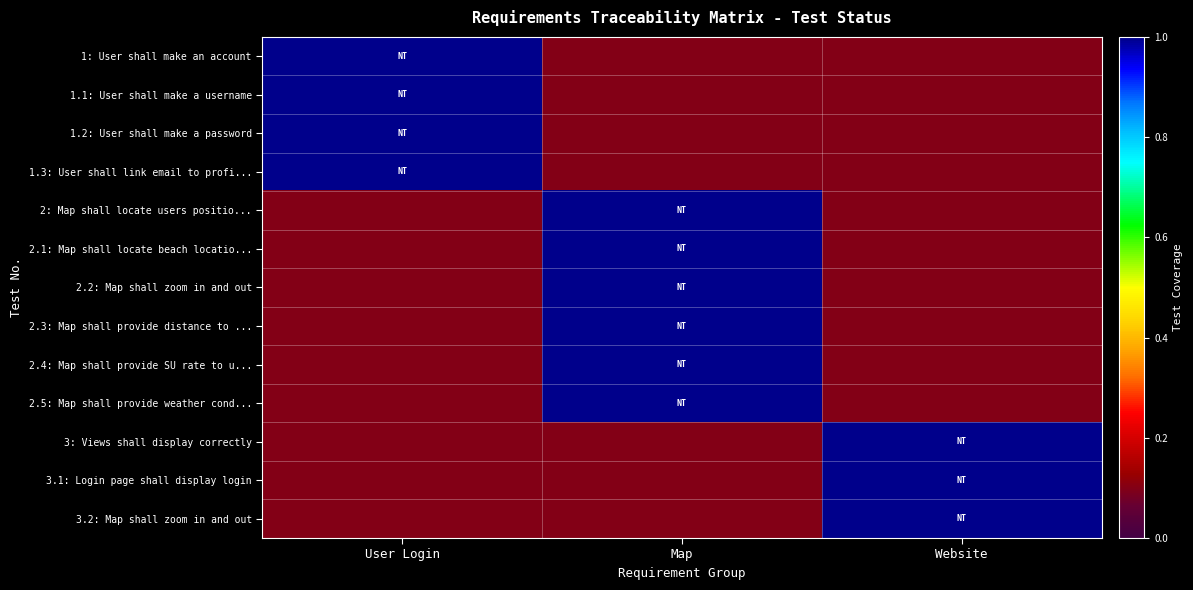

Which label corresponds to the smallest value in the chart?

Map